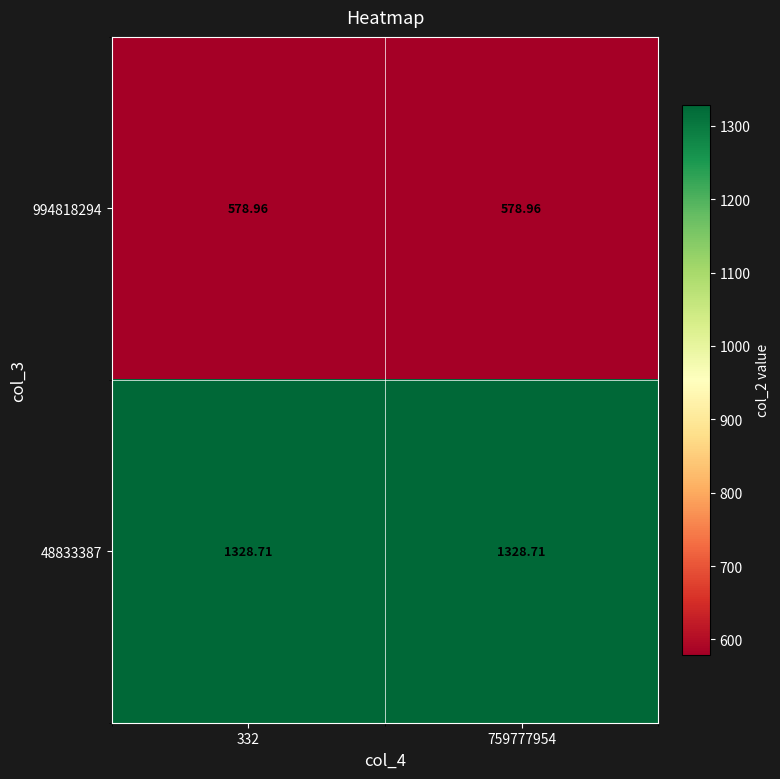

What is the minimum value shown in the chart?

579.0